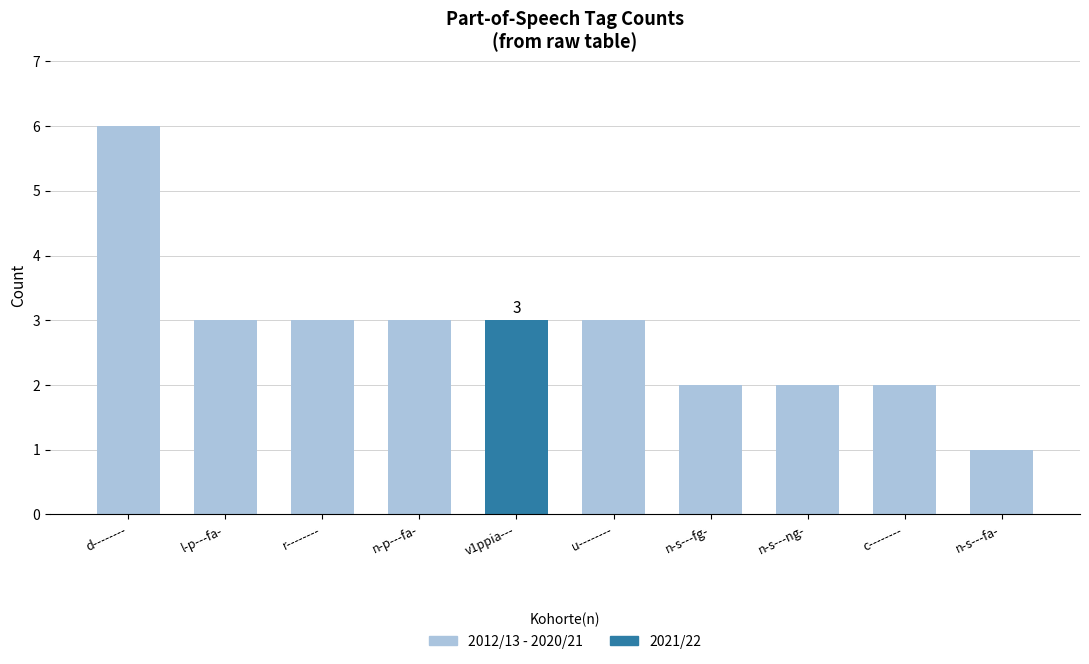

Are the bars horizontal?

No